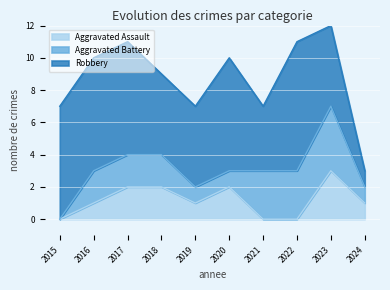

At which label does Aggravated Battery first exceed 2?

2021